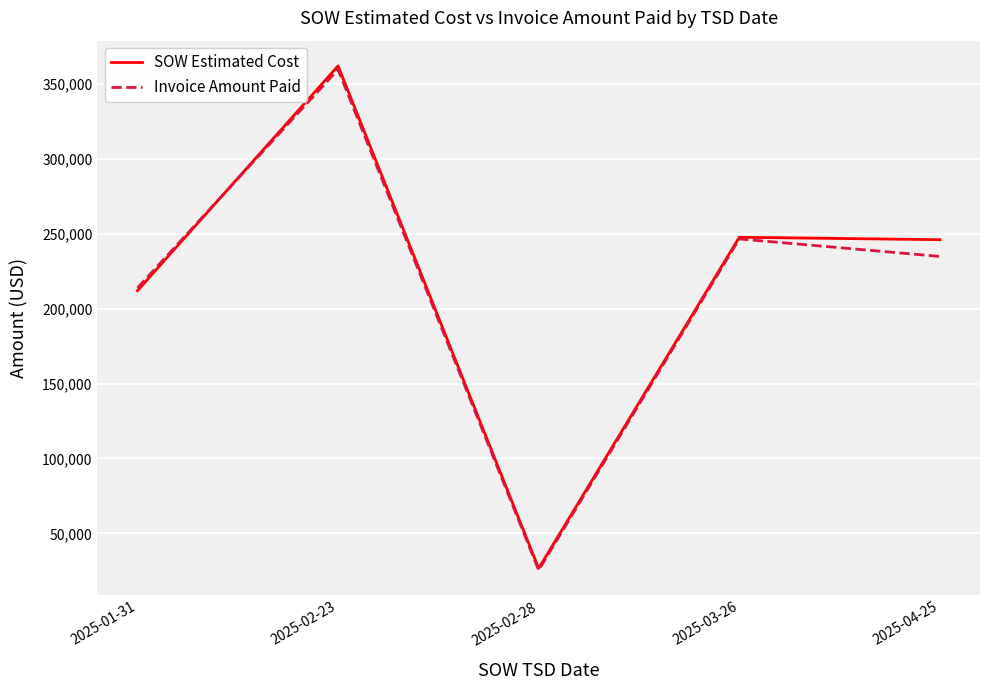

What is the maximum value for SOW Estimated Cost?

362216.0